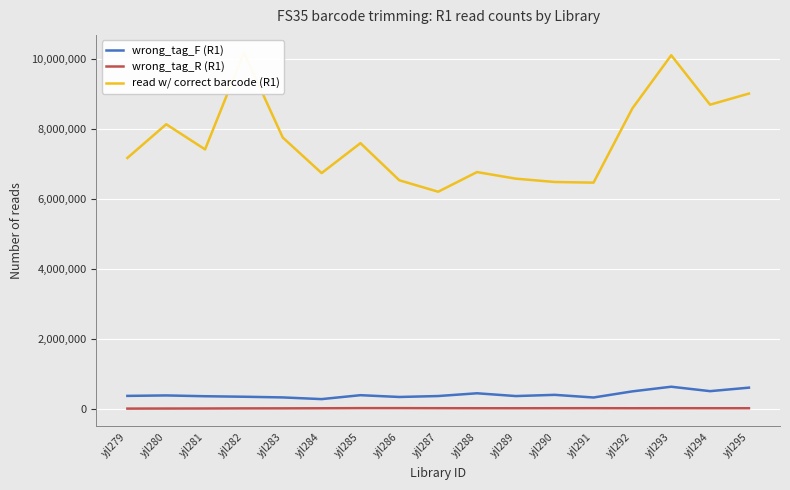

Where does the wrong_tag_F (R1) series first go above 373694?

yjl280